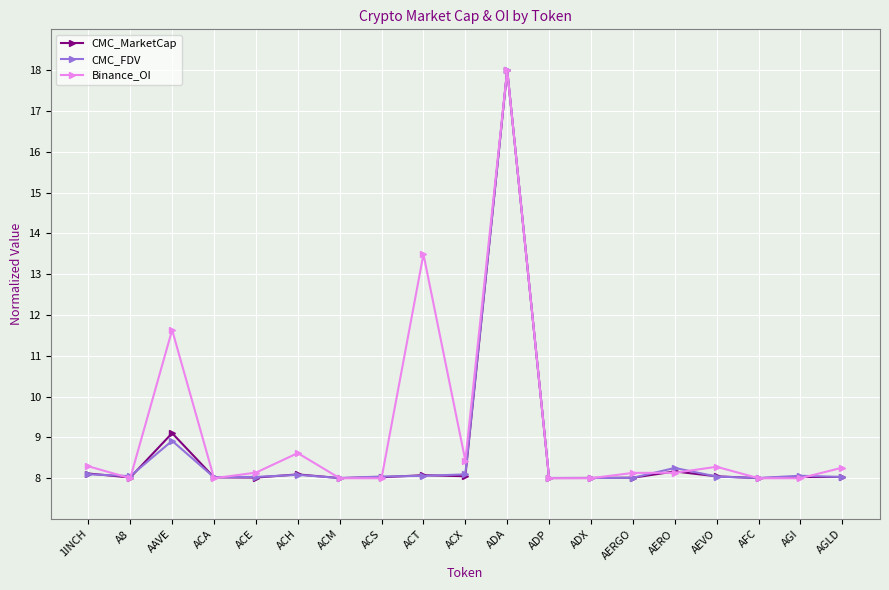

At which category is the sum across all series the highest?

ADA